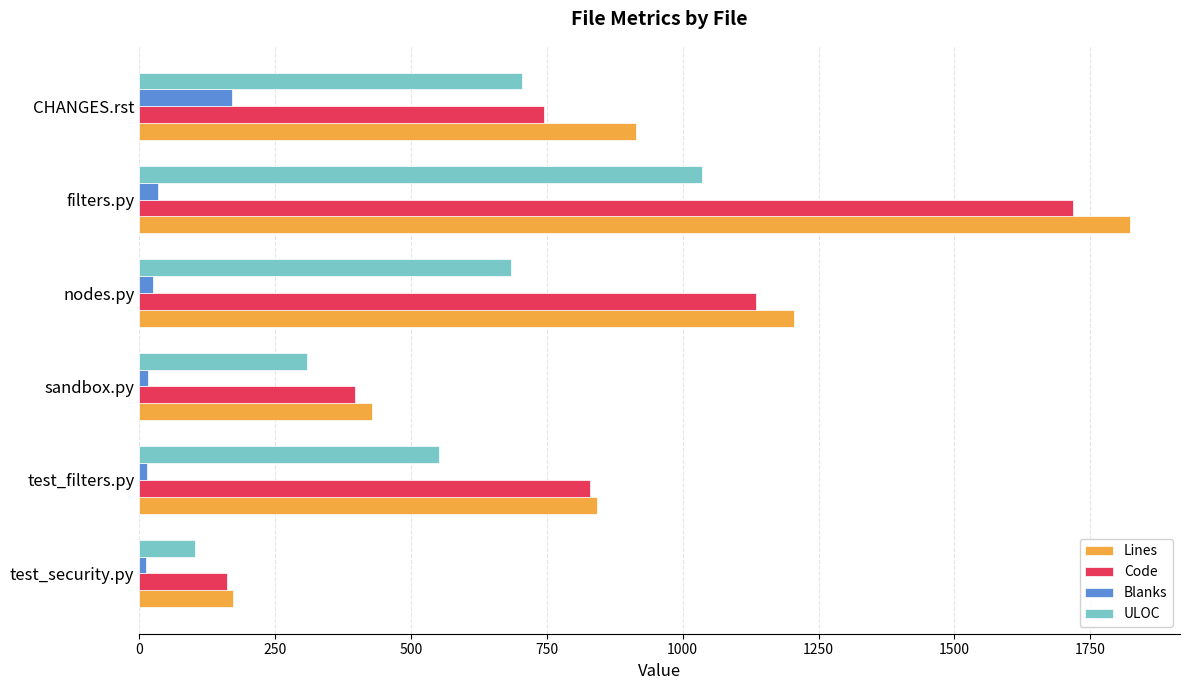

What is the difference between the highest and lowest values at CHANGES.rst?

745